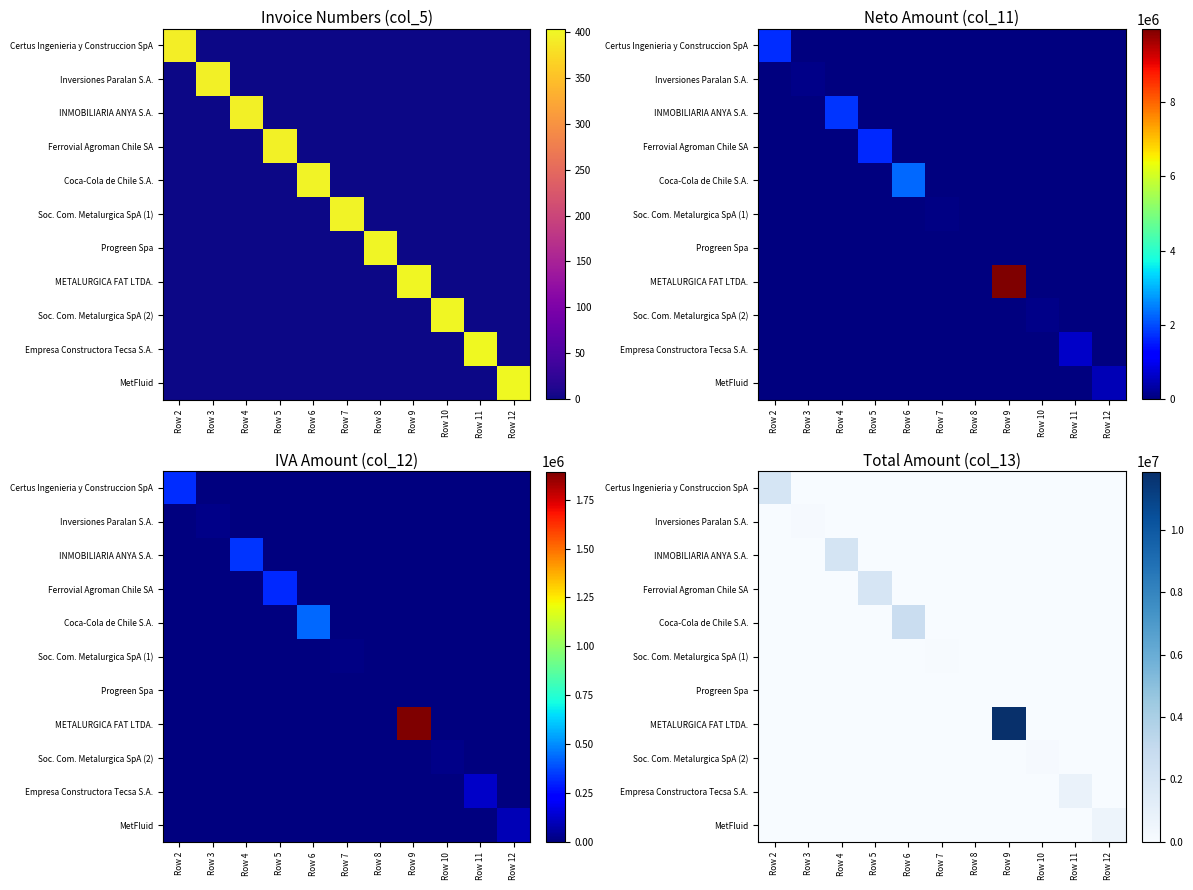

Rank the categories by Soc. Com. Metalurgica SpA (1) value from highest to lowest.

Row 7, Row 2, Row 3, Row 4, Row 5, Row 6, Row 8, Row 9, Row 10, Row 11, Row 12